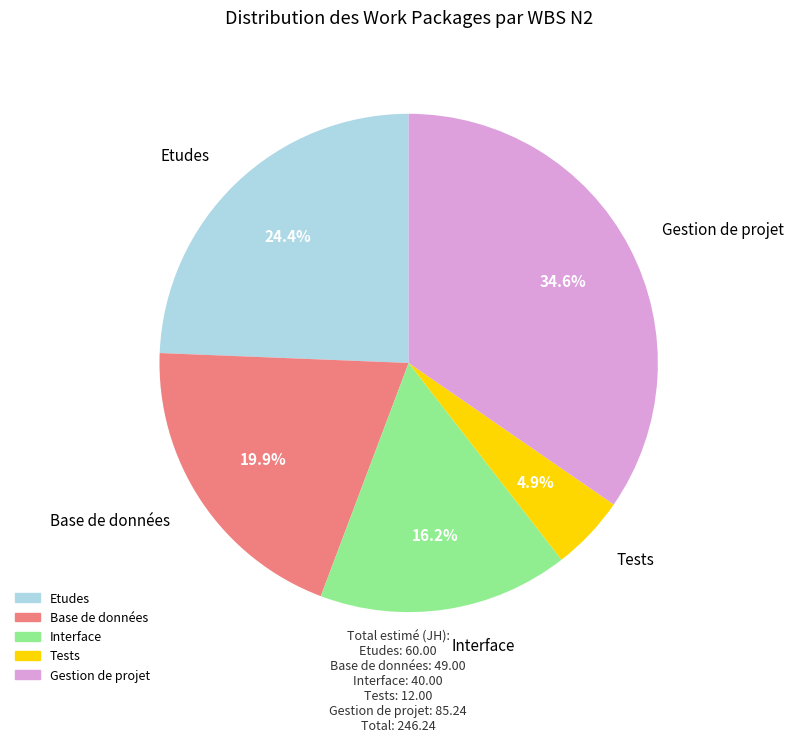

Which category has the biggest portion of the pie?

Gestion de projet